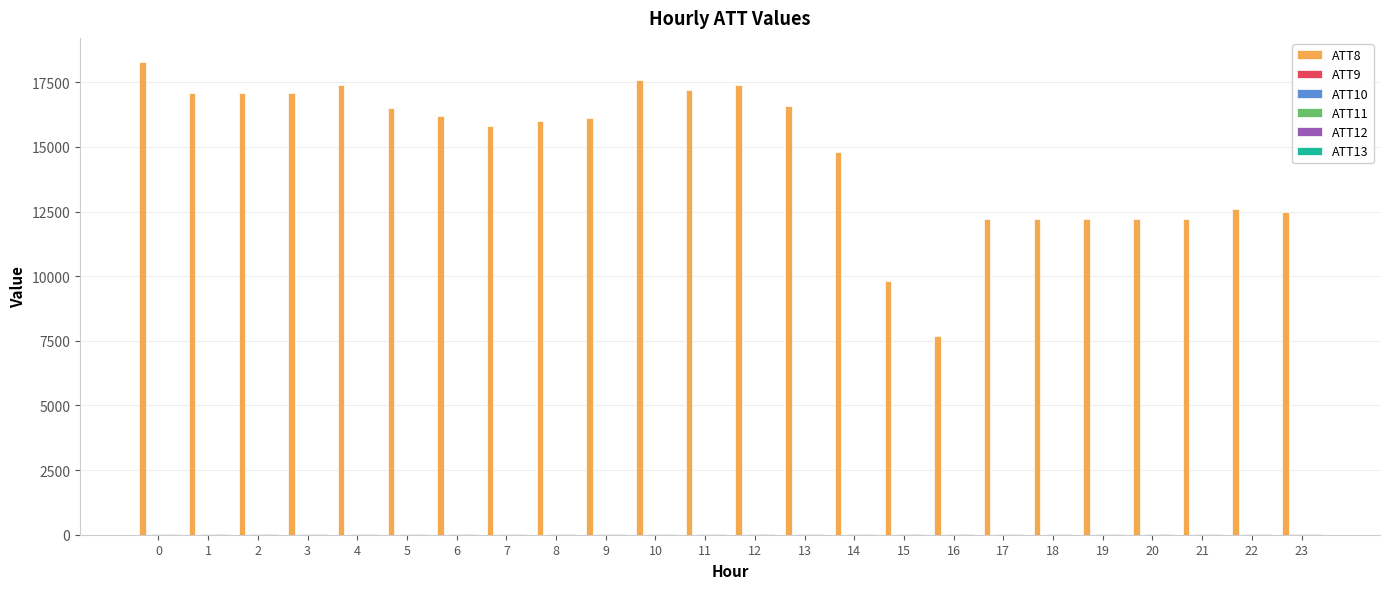

What is the greatest value displayed?

18300.0